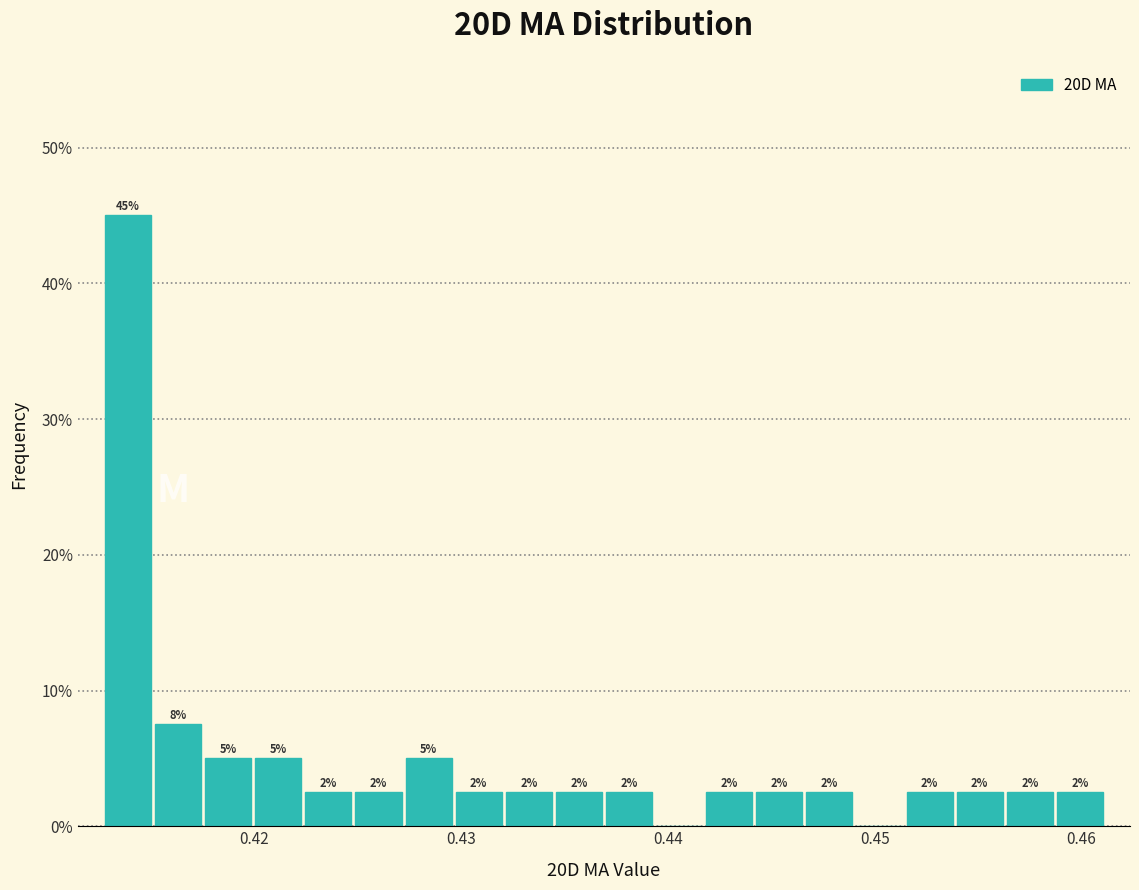

Read against the x-axis, roughly where is the centre of the tallest bar?

0.414